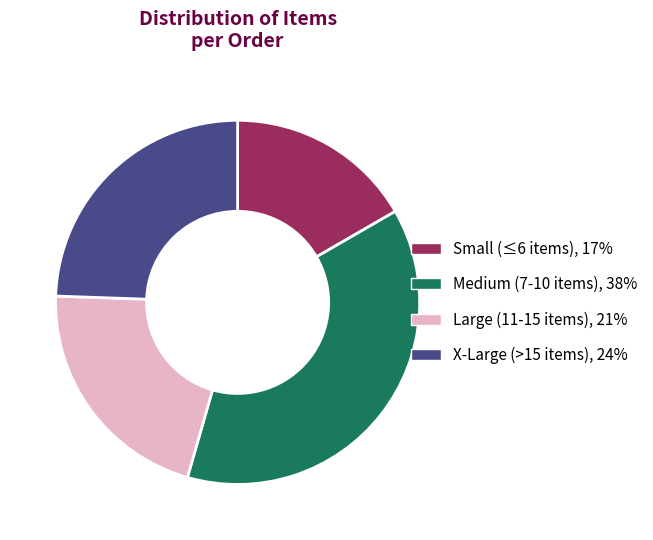

How many slices are in this pie chart?

4